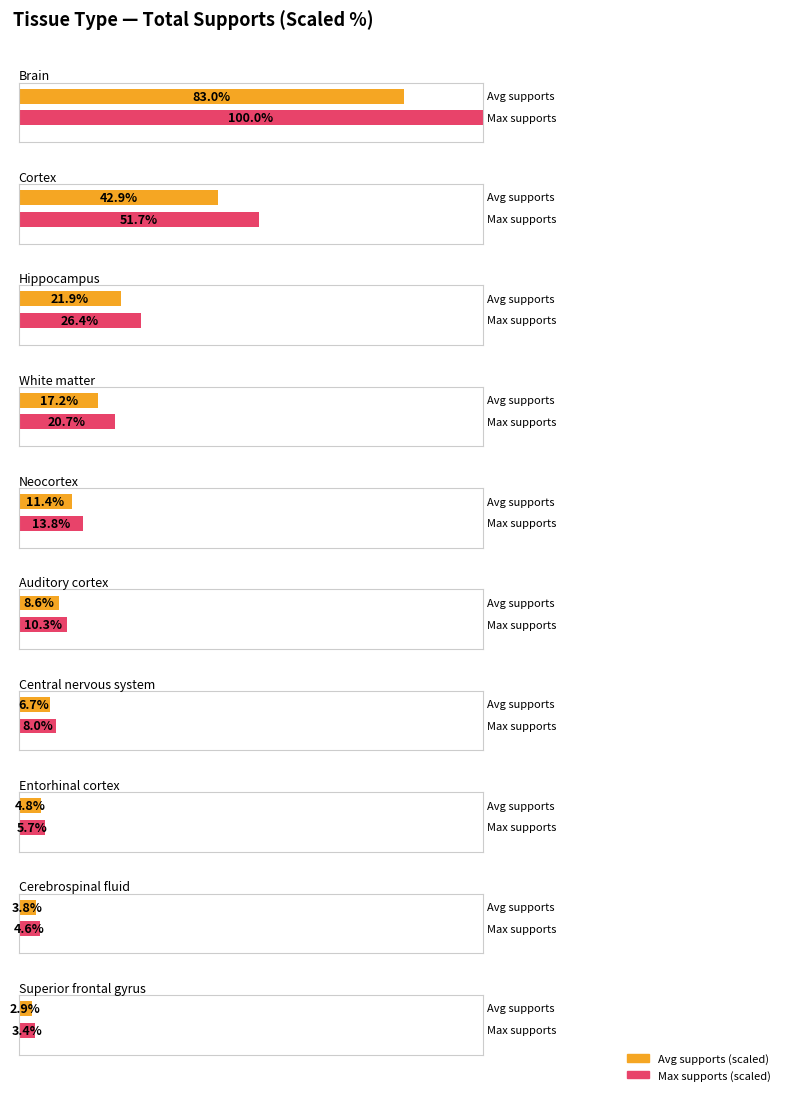

Count the number of categories in the chart.

10